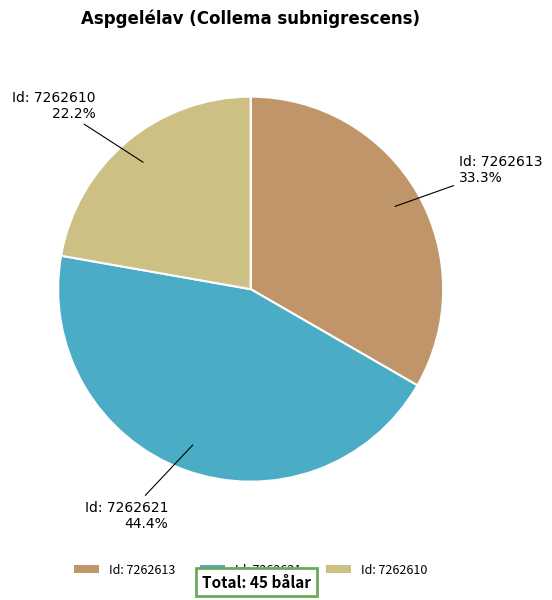

Does Id: 7262621 represent more than half of the total?

No